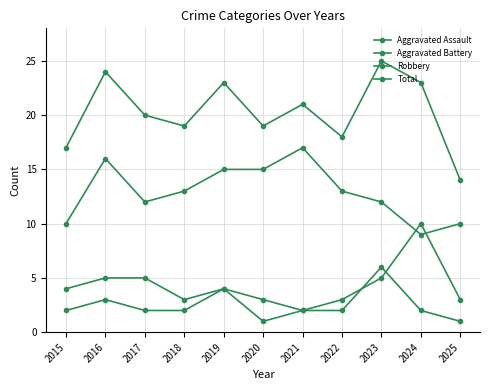

At which category does Aggravated Assault reach its first local peak?

2016